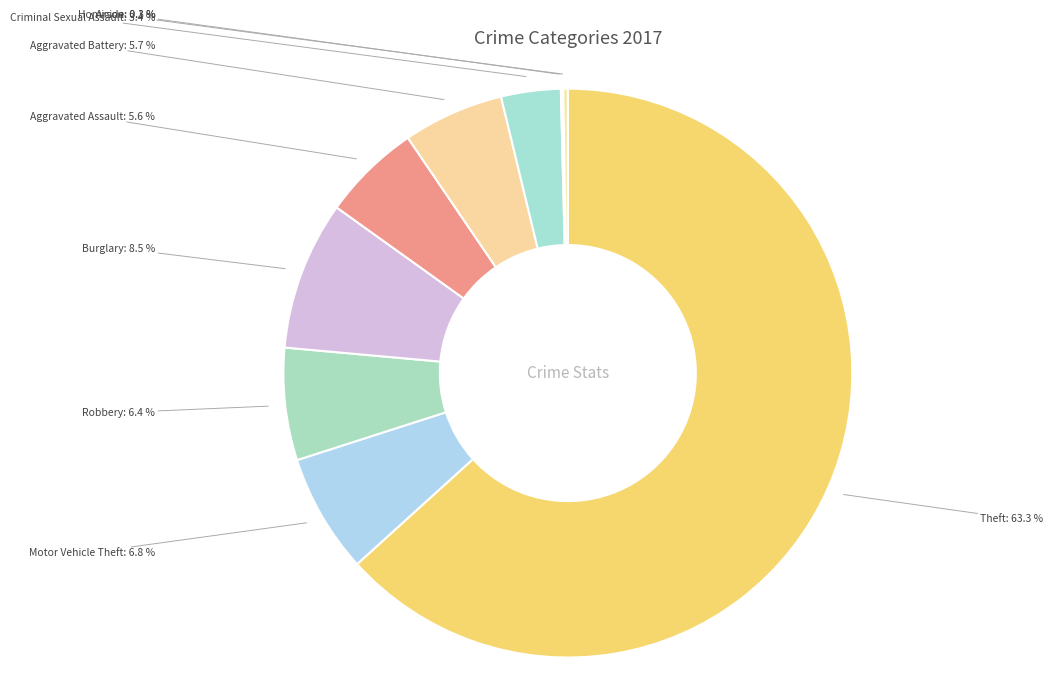

To the nearest percent, what is the difference between the Motor Vehicle Theft and Arson slice percentages?

7%